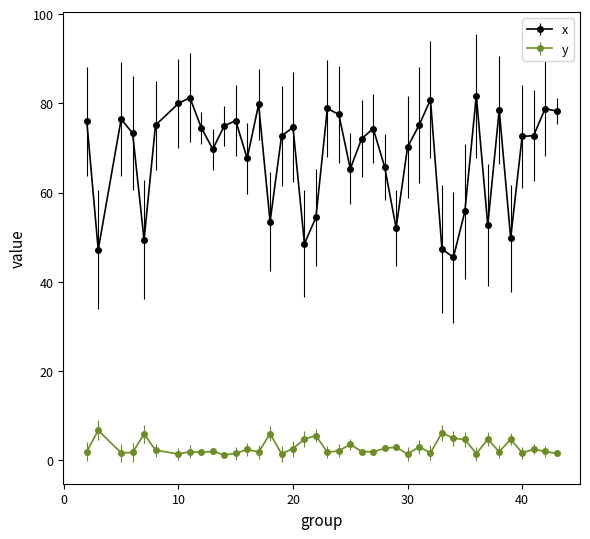

What is the value of the x point at the 34th from the left?

52.7